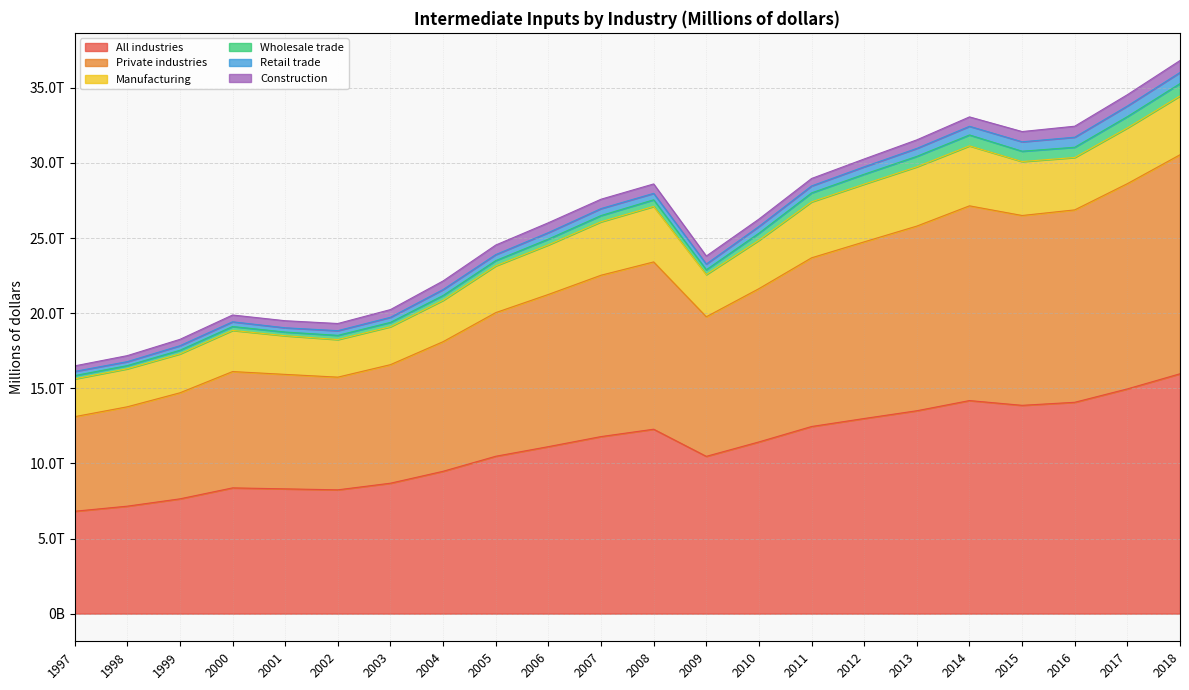

True or false: All industries and Retail trade cross at least once.

False